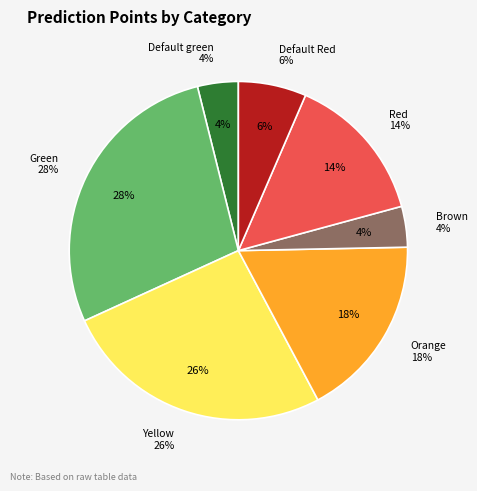

How many segments does this pie chart have?

7